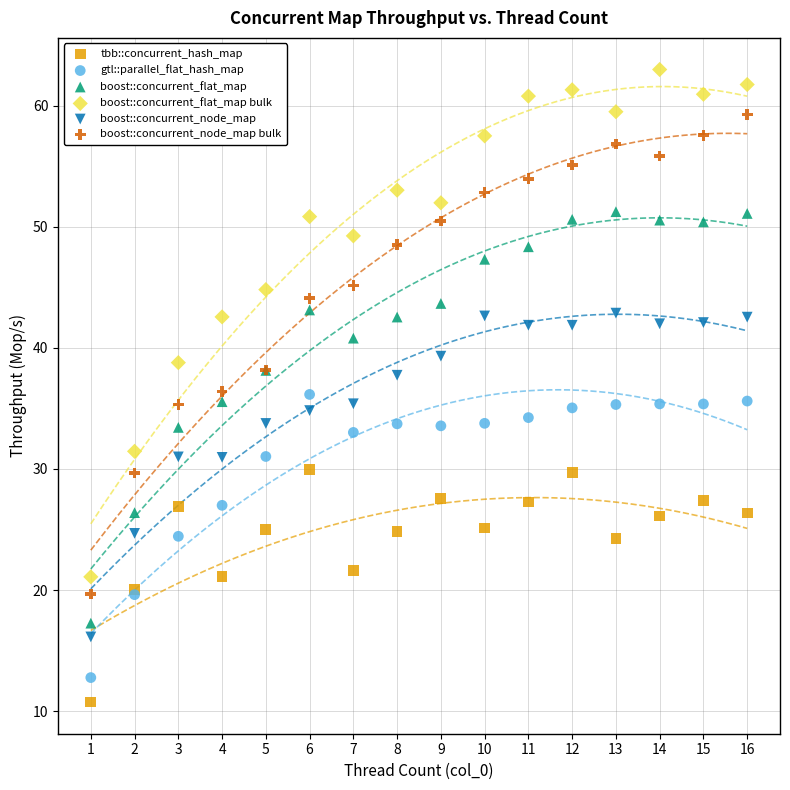

Which series has the widest spread of Y values?

boost::concurrent_flat_map bulk